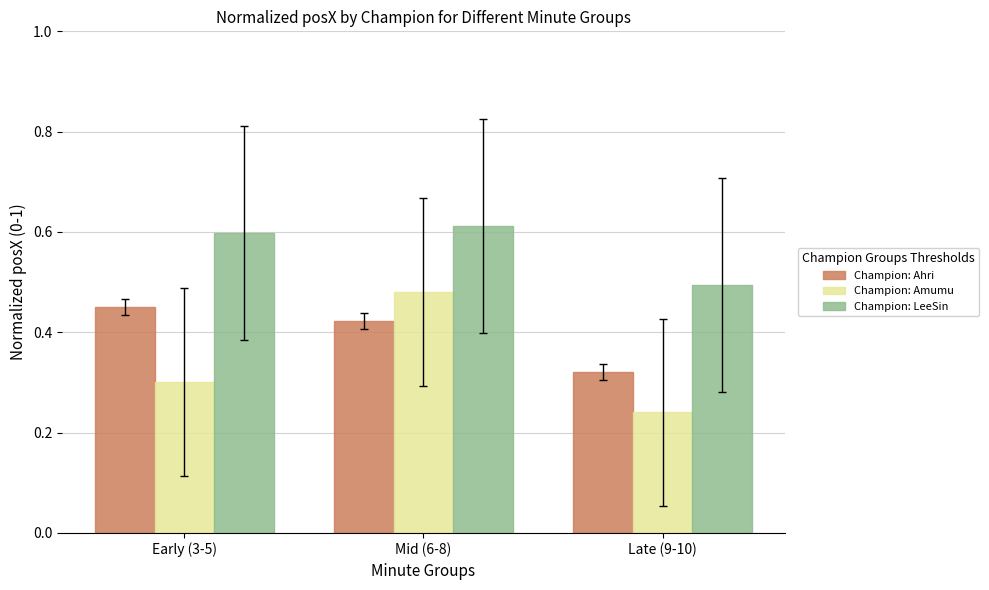

Count the number of categories in the chart.

3